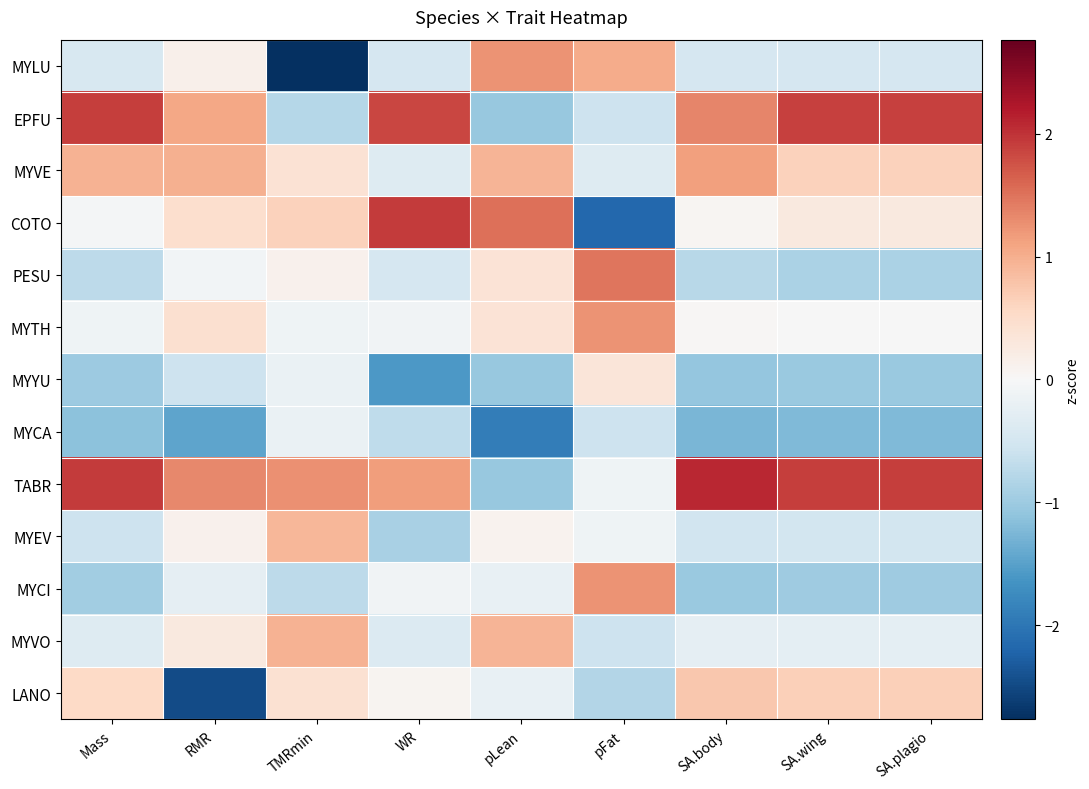

Reading left to right, list all the values displayed in this chart.

MYLU: Mass=-0.4	RMR=0.2	TMRmin=-2.8	WR=-0.5	pLean=1.2	pFat=1.0	SA.body=-0.5	SA.wing=-0.5	SA.plagio=-0.5
EPFU: Mass=1.9	RMR=1.1	TMRmin=-0.8	WR=1.9	pLean=-1.1	pFat=-0.6	SA.body=1.4	SA.wing=1.9	SA.plagio=1.9
MYVE: Mass=1.0	RMR=1.0	TMRmin=0.4	WR=-0.3	pLean=0.9	pFat=-0.4	SA.body=1.1	SA.wing=0.6	SA.plagio=0.6
COTO: Mass=-0.0	RMR=0.5	TMRmin=0.6	WR=1.9	pLean=1.5	pFat=-2.2	SA.body=0.1	SA.wing=0.3	SA.plagio=0.3
PESU: Mass=-0.7	RMR=-0.1	TMRmin=0.1	WR=-0.5	pLean=0.4	pFat=1.5	SA.body=-0.8	SA.wing=-0.9	SA.plagio=-0.9
MYTH: Mass=-0.1	RMR=0.4	TMRmin=-0.1	WR=-0.1	pLean=0.4	pFat=1.2	SA.body=0.0	SA.wing=-0.0	SA.plagio=-0.0
MYYU: Mass=-1.0	RMR=-0.6	TMRmin=-0.2	WR=-1.6	pLean=-1.1	pFat=0.3	SA.body=-1.1	SA.wing=-1.0	SA.plagio=-1.0
MYCA: Mass=-1.1	RMR=-1.5	TMRmin=-0.2	WR=-0.7	pLean=-1.9	pFat=-0.6	SA.body=-1.3	SA.wing=-1.2	SA.plagio=-1.2
TABR: Mass=1.9	RMR=1.3	TMRmin=1.3	WR=1.2	pLean=-1.1	pFat=-0.1	SA.body=2.1	SA.wing=1.9	SA.plagio=1.9
MYEV: Mass=-0.6	RMR=0.1	TMRmin=0.9	WR=-0.9	pLean=0.1	pFat=-0.1	SA.body=-0.5	SA.wing=-0.5	SA.plagio=-0.5
MYCI: Mass=-1.0	RMR=-0.2	TMRmin=-0.7	WR=-0.1	pLean=-0.2	pFat=1.2	SA.body=-1.0	SA.wing=-1.0	SA.plagio=-1.0
MYVO: Mass=-0.4	RMR=0.3	TMRmin=1.0	WR=-0.4	pLean=0.9	pFat=-0.6	SA.body=-0.3	SA.wing=-0.3	SA.plagio=-0.3
LANO: Mass=0.5	RMR=-2.5	TMRmin=0.4	WR=0.1	pLean=-0.2	pFat=-0.8	SA.body=0.7	SA.wing=0.7	SA.plagio=0.7